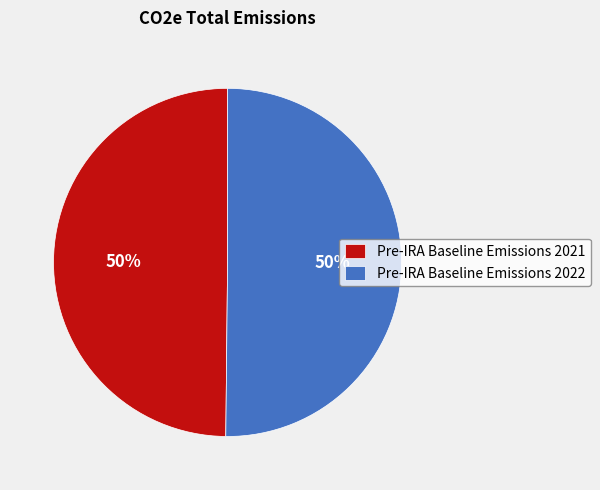

Is the sum of Pre-IRA Baseline Emissions 2021 and Pre-IRA Baseline Emissions 2022 greater than half?

Yes